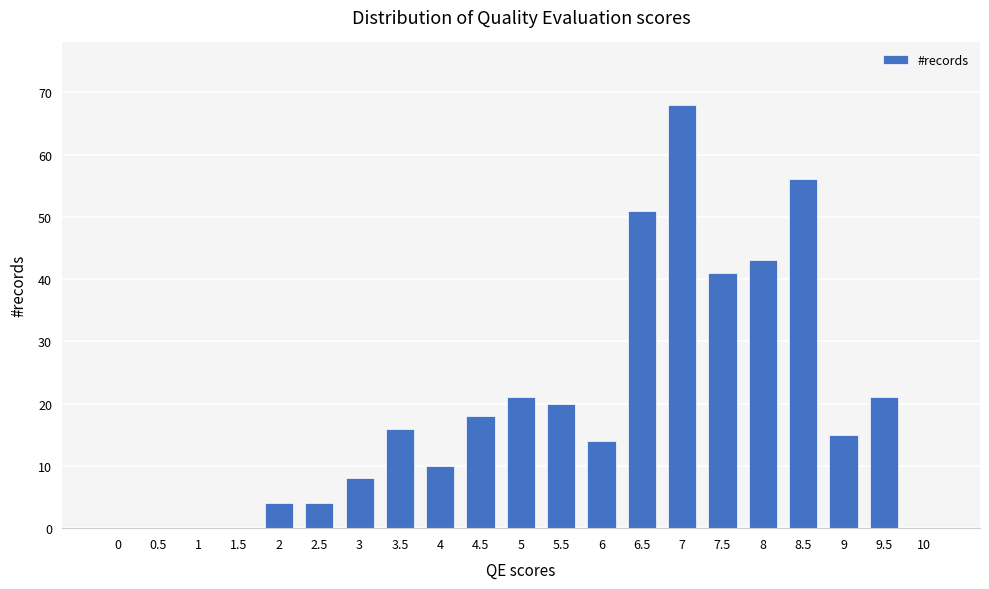

Which has a higher value, 2.5 or 10?

2.5